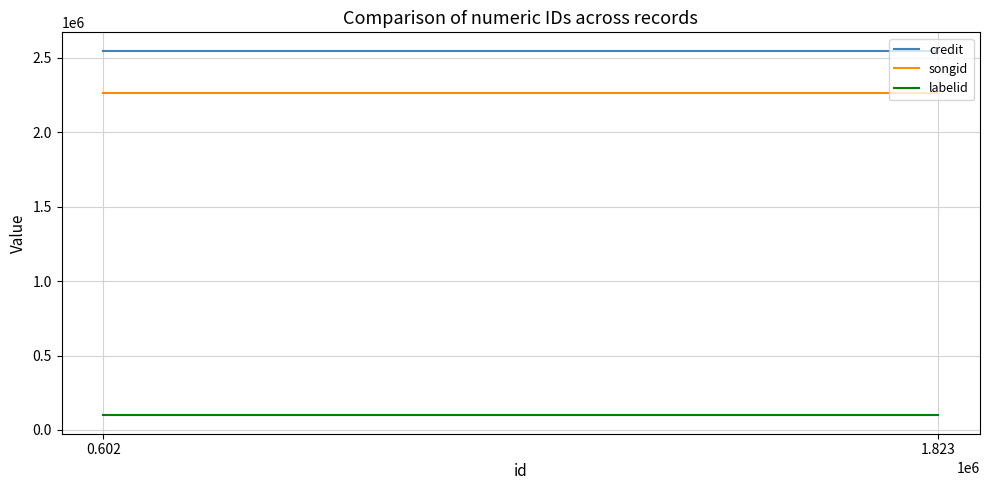

Where is labelid nearest to the value 97492?

0.602